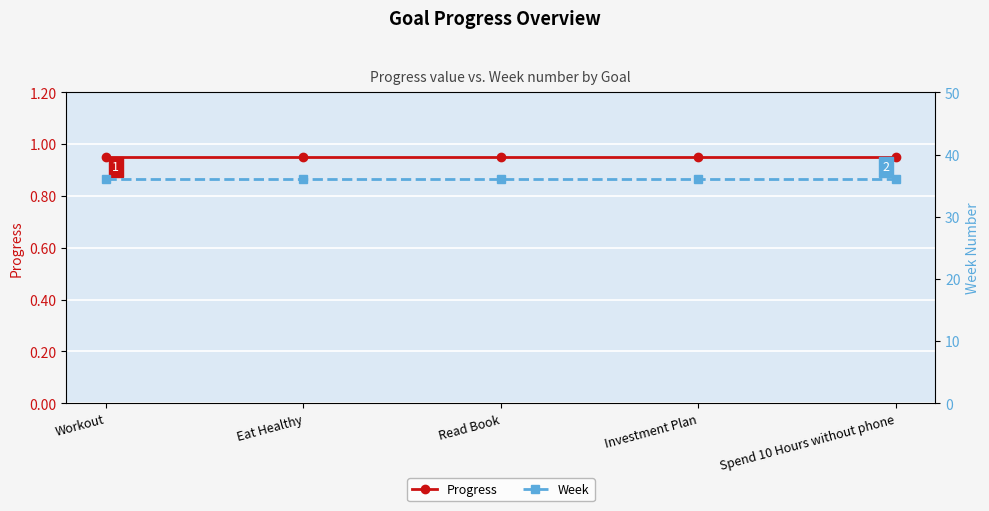

The Progress series shows 0.5 at Workout. True or false?

False